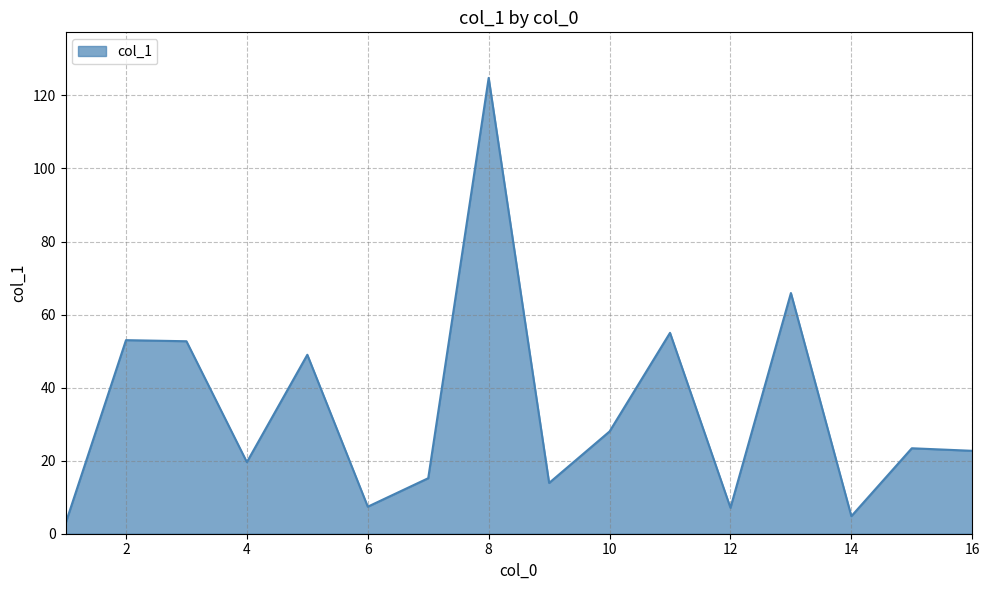

What is the smallest value displayed?

2.8